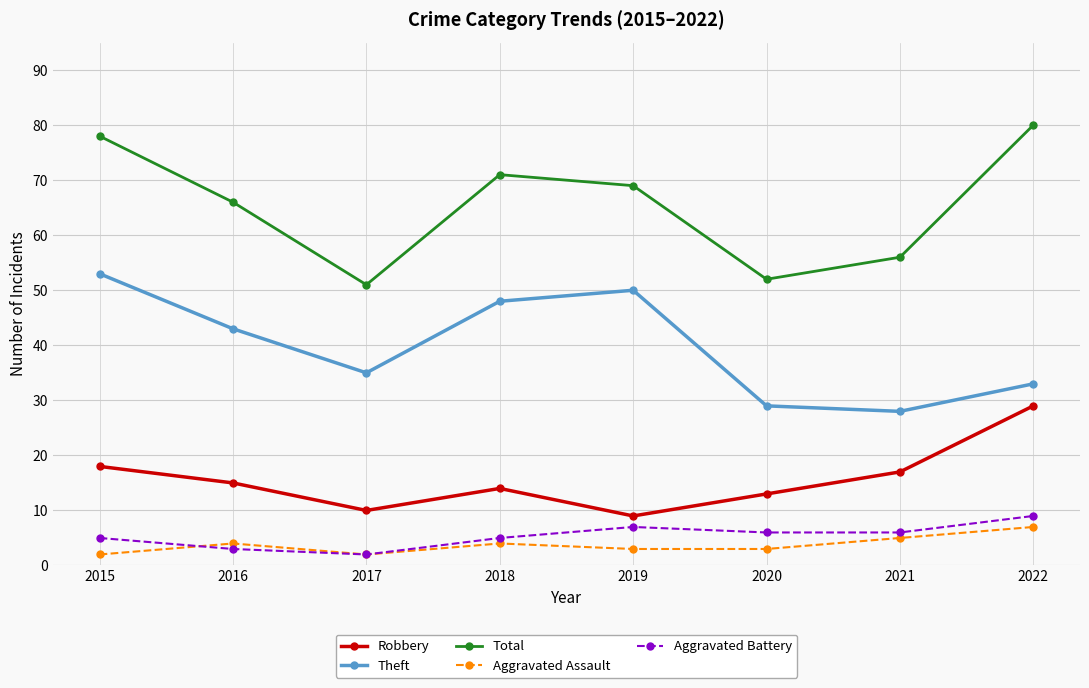

What is the difference between the maximum and second lowest values in the Total series?

28